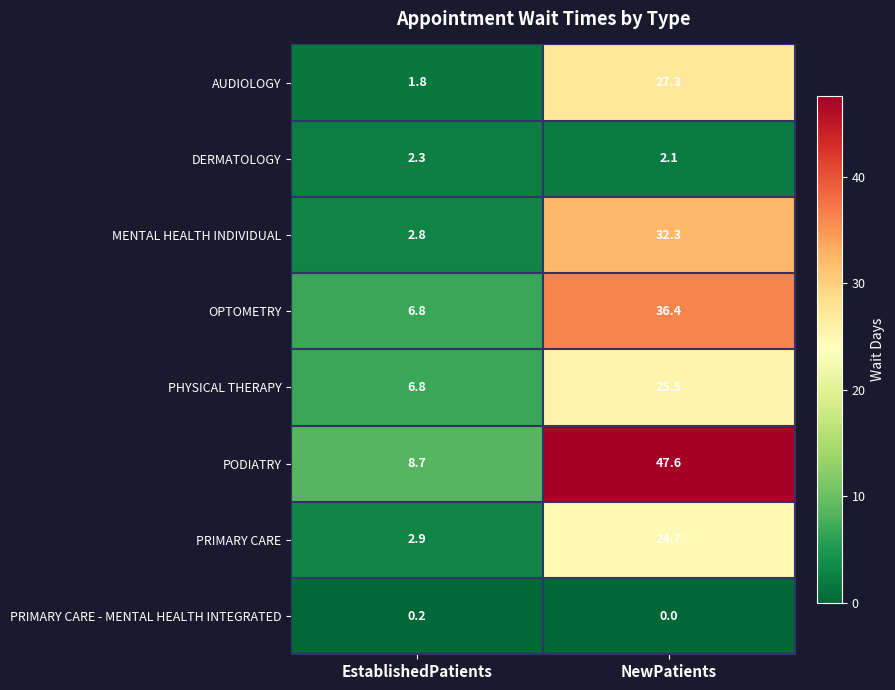

What is the sum of all AUDIOLOGY values?

29.1